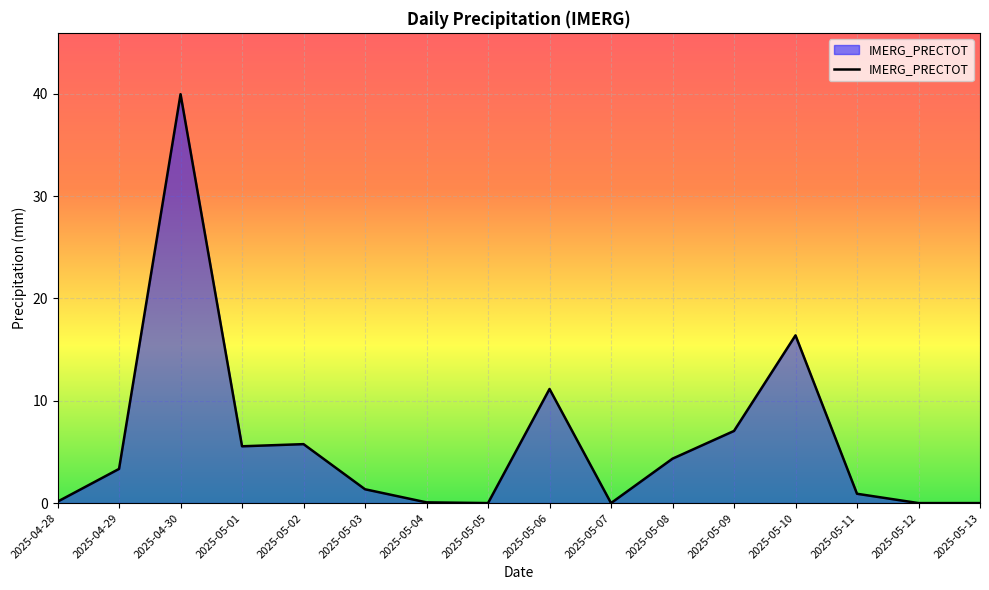

What is the maximum value shown in the chart?

40.0